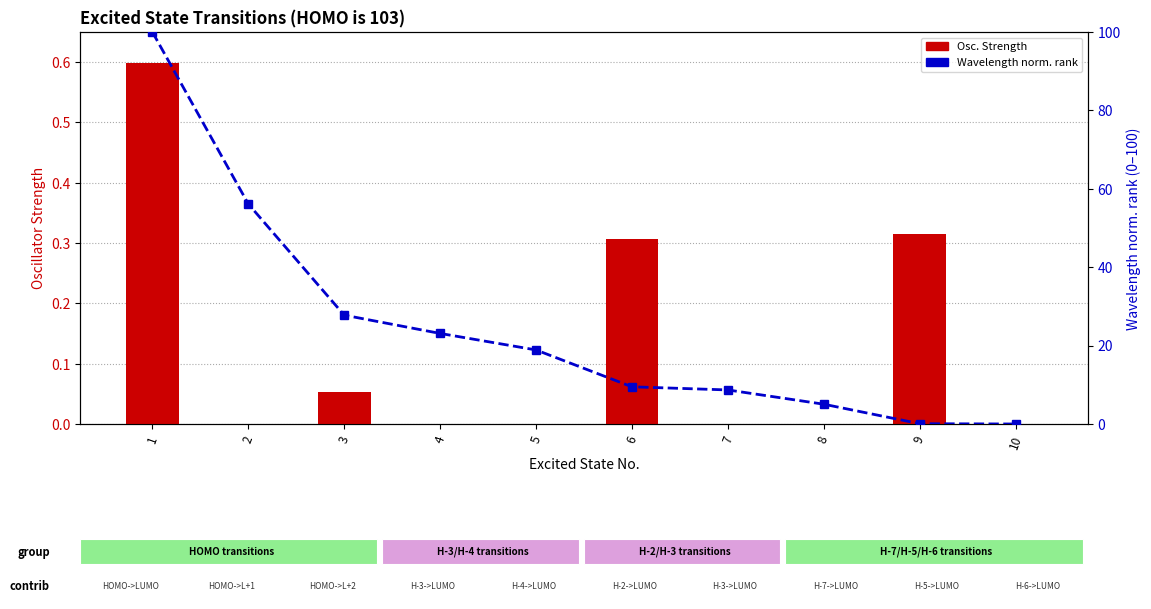

At which category is the sum across all series the highest?

1